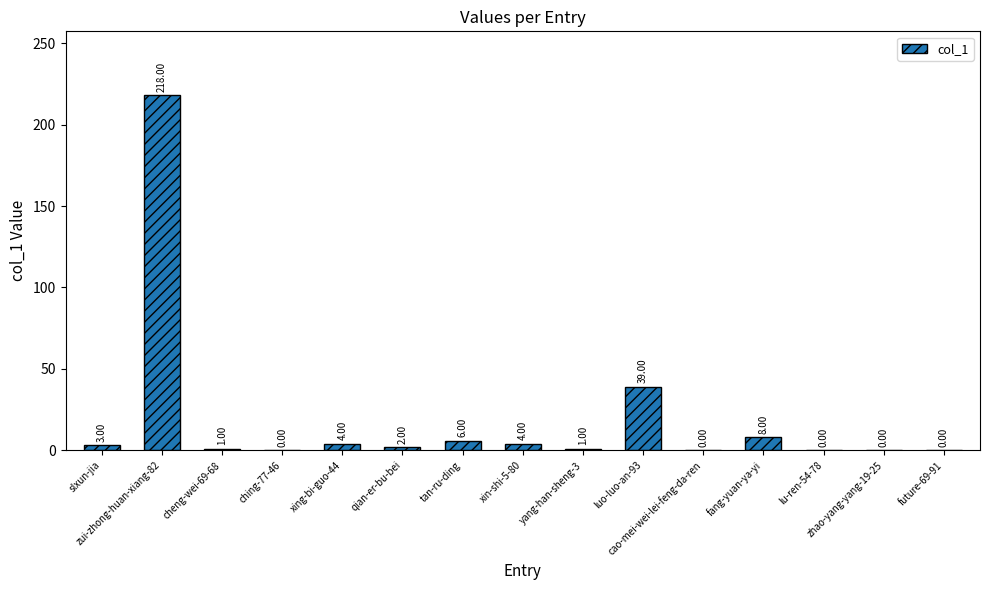

Between cao-mei-wei-lei-feng-da-ren and xing-bi-guo-44, which is larger?

xing-bi-guo-44